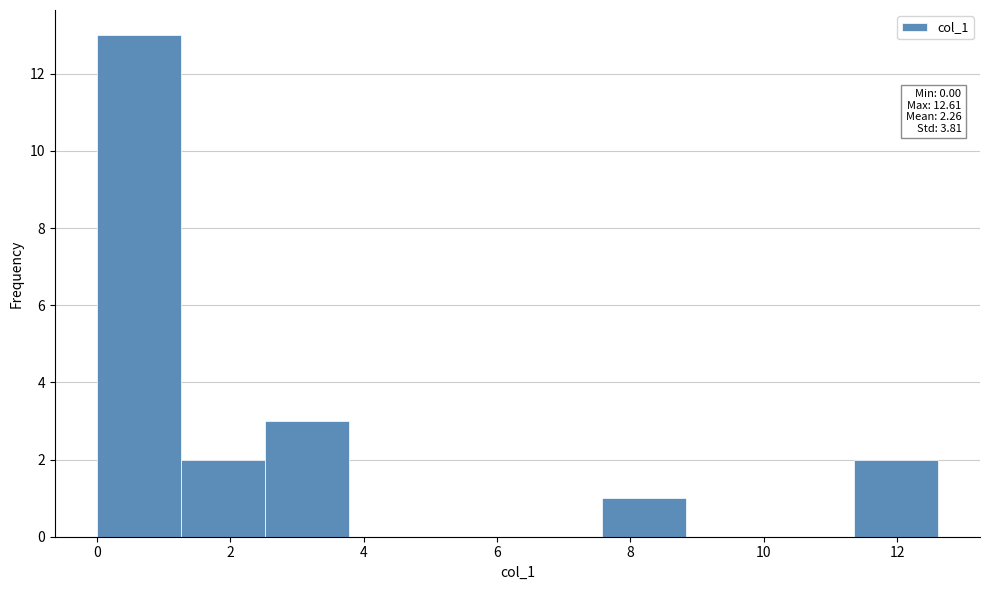

Over which range of the x-axis is the bar tallest?

0.0 to 1.2